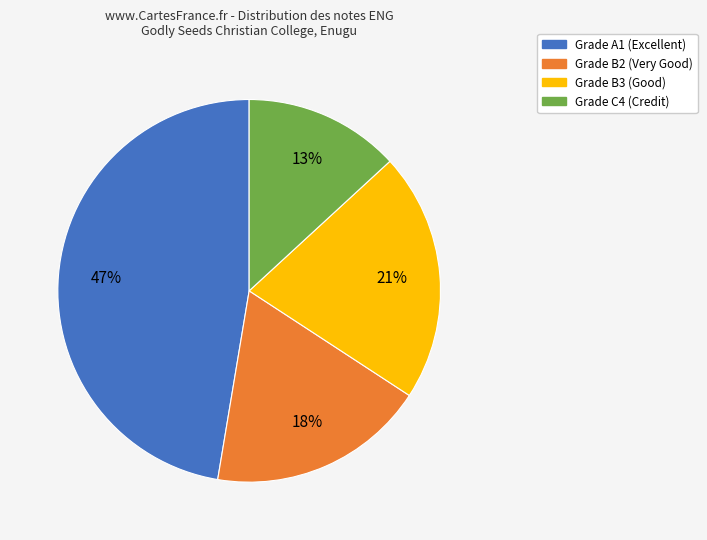

Is there any slice that represents more than half of the pie?

No